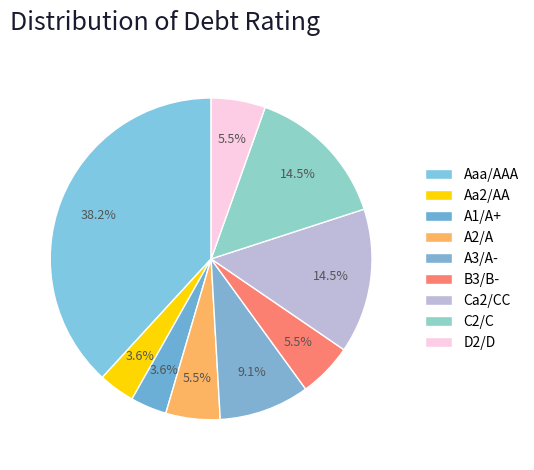

How many slices are in this pie chart?

9